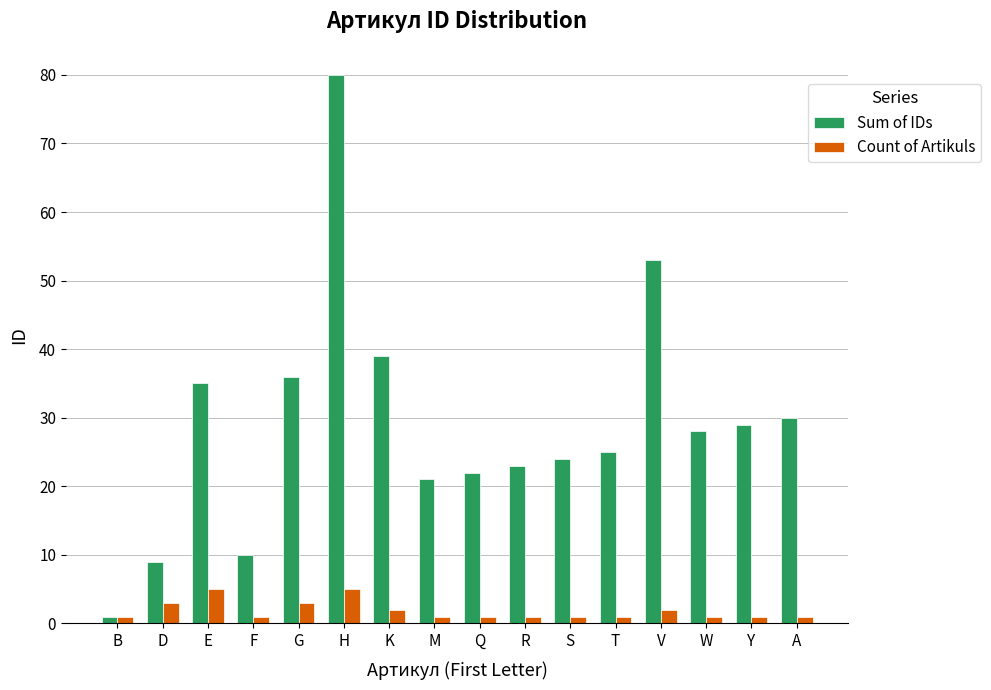

Reading left to right, extract all data points from this chart.

Sum of IDs: 1	9	35	10	36	80	39	21	22	23	24	25	53	28	29	30
Count of Artikuls: 1	3	5	1	3	5	2	1	1	1	1	1	2	1	1	1